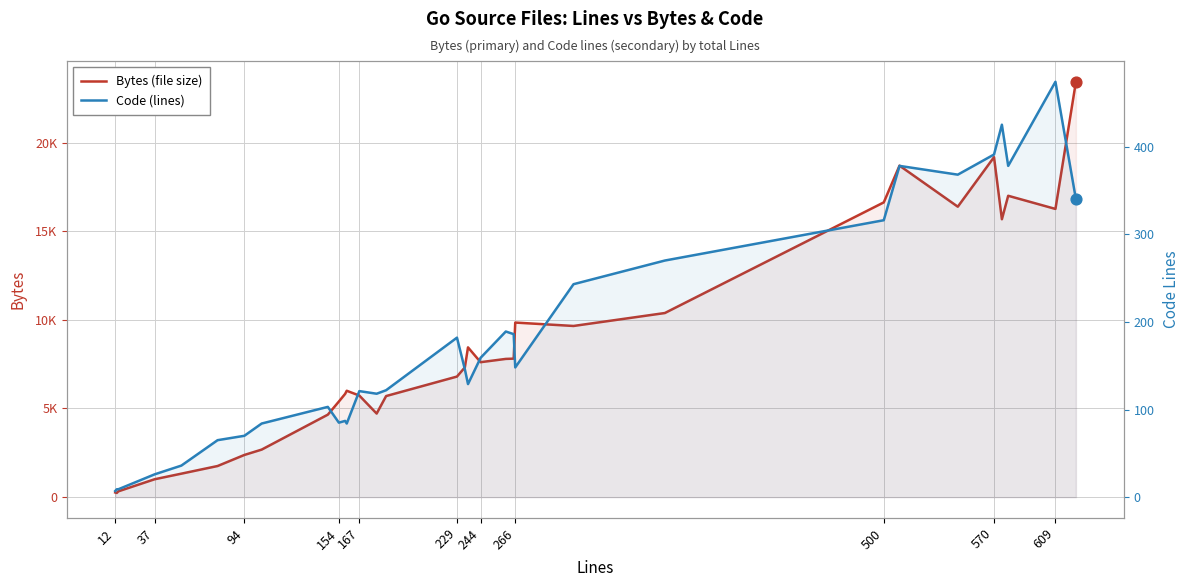

Which series has the largest Y range (max minus min)?

Bytes (file size)